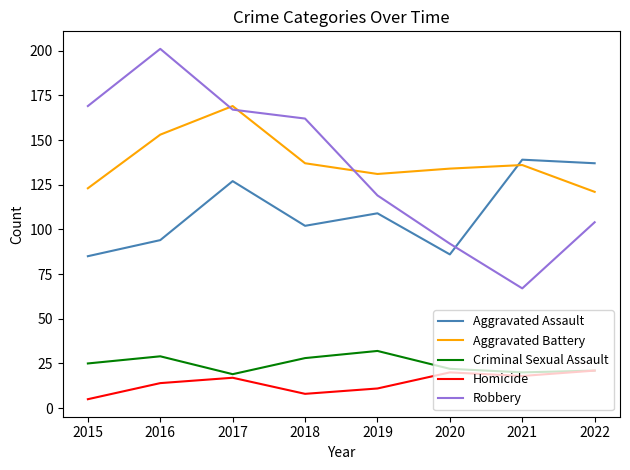

What is the difference between the highest and lowest values at 2022?

116